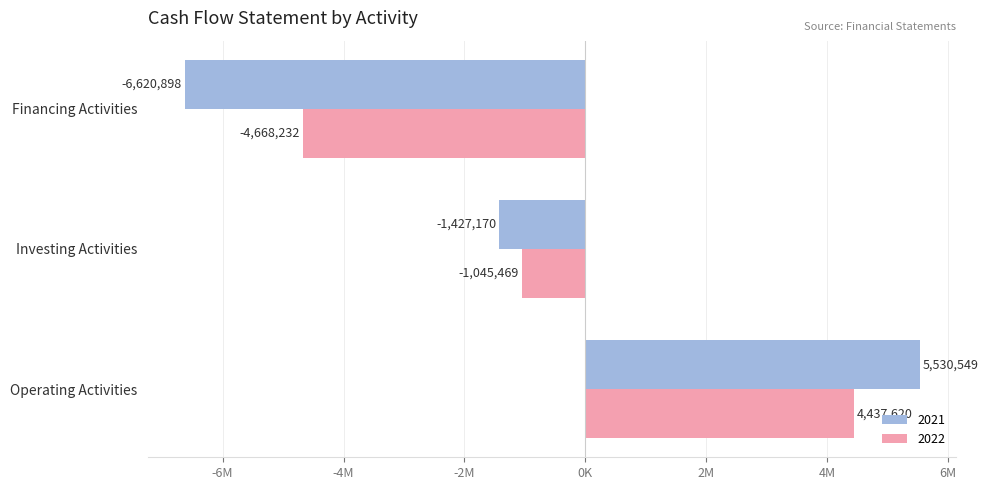

How many bars are there in total?

6